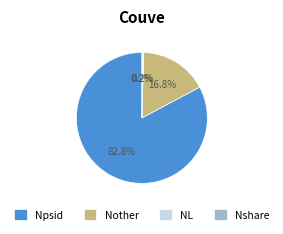

Which category has the biggest portion of the pie?

Npsid